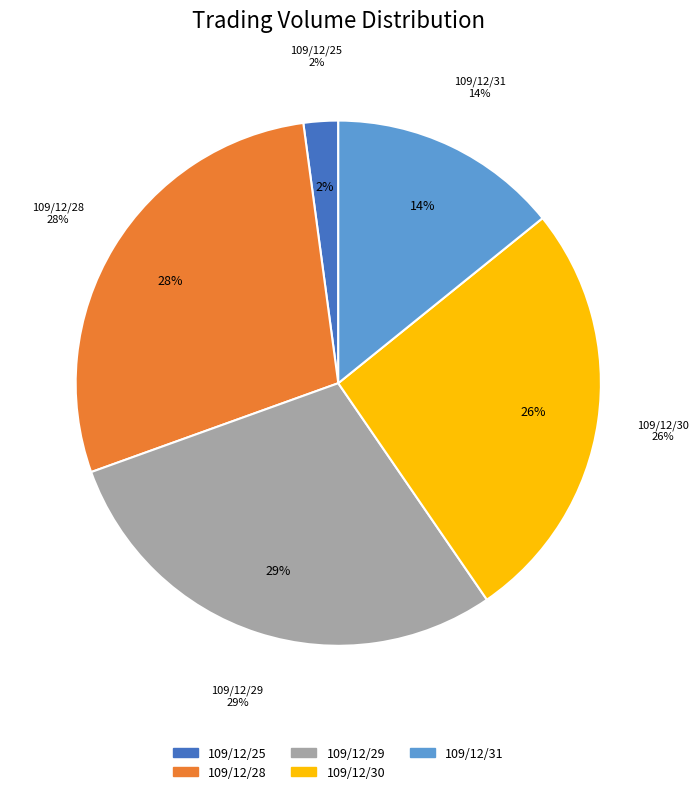

The 109/12/29 slice represents 29% of the pie. True or false?

True